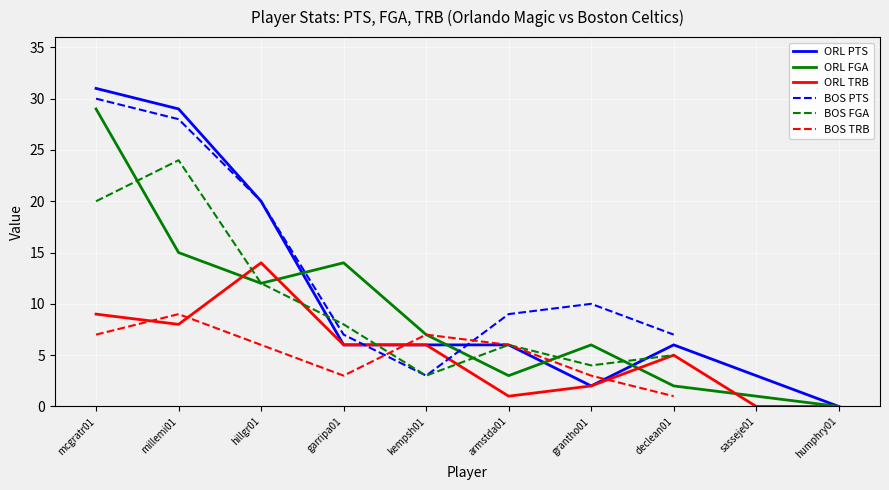

What is the label of the 7th point from the right?

garripa01